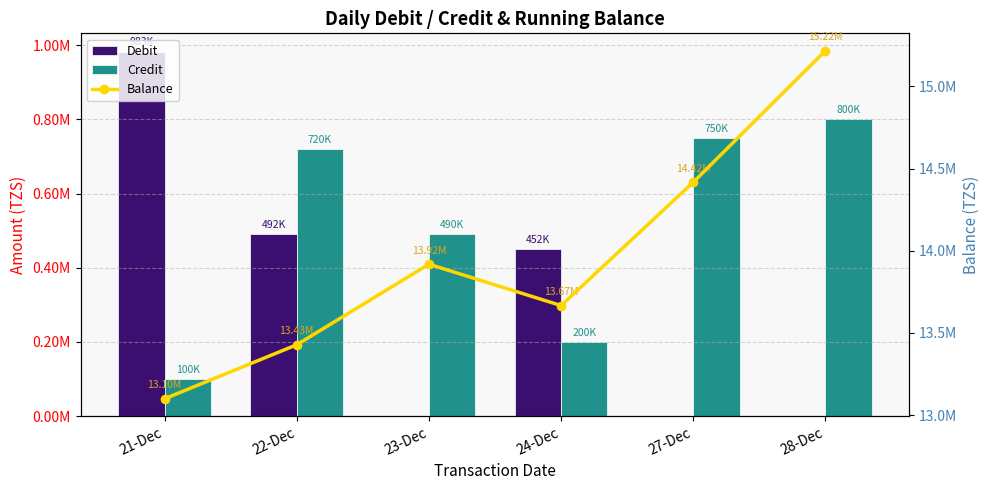

Which category has the lowest value in the Debit series?

23-Dec